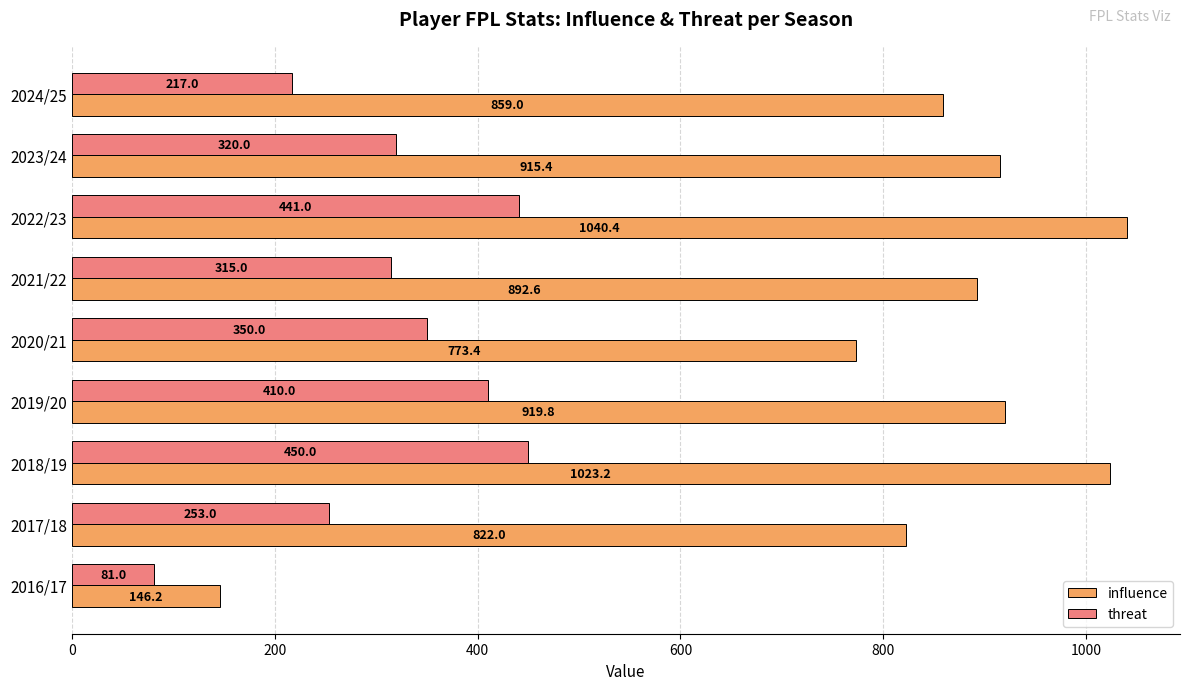

At which category is the sum across all series the highest?

2022/23